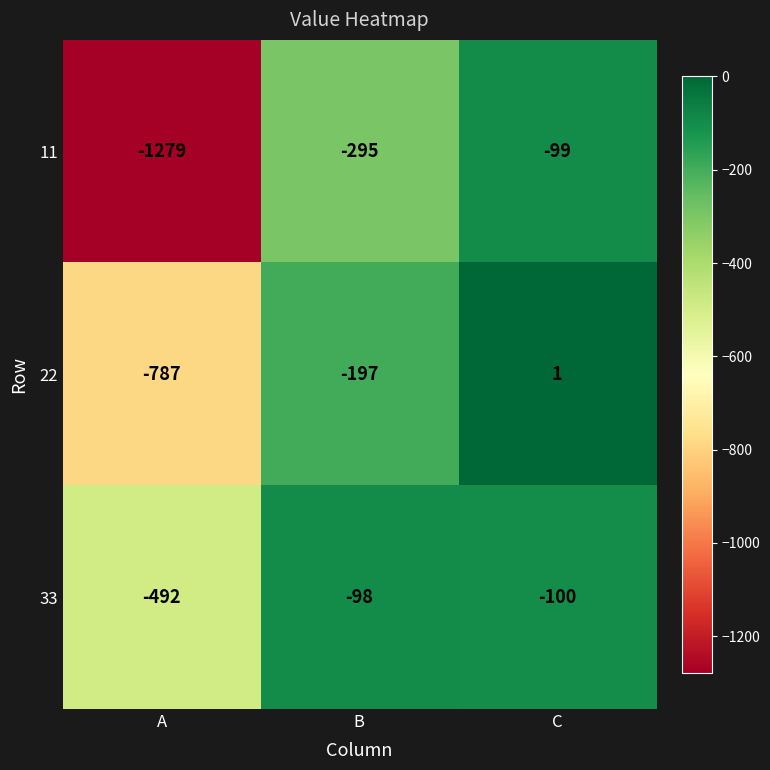

How many series are shown in this chart?

3